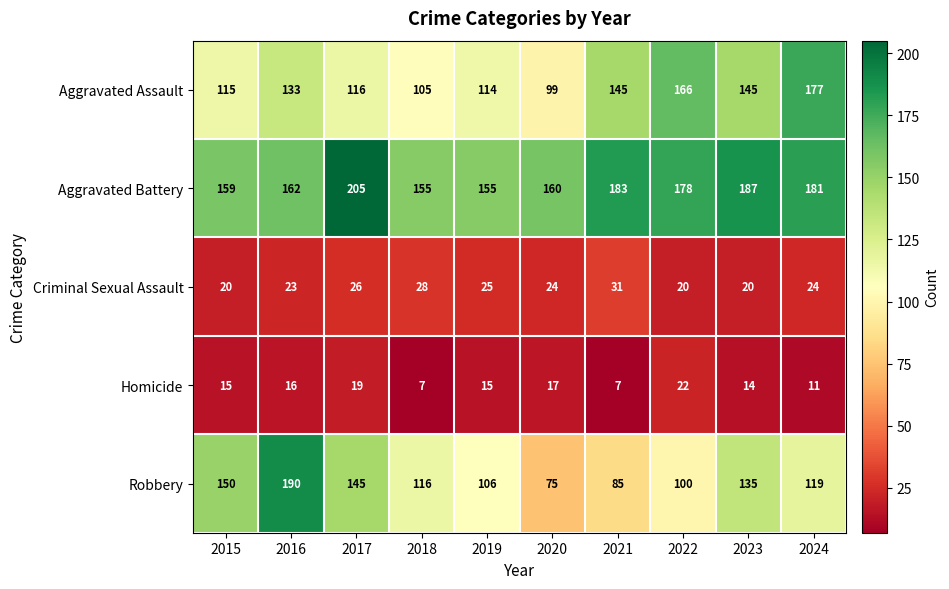

The value of Robbery at 2015 is 257. True or false?

False